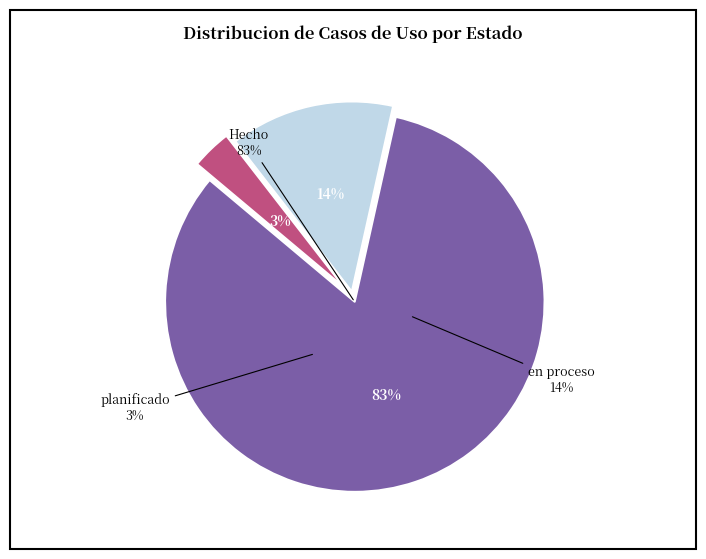

Count the number of slices in the pie.

3